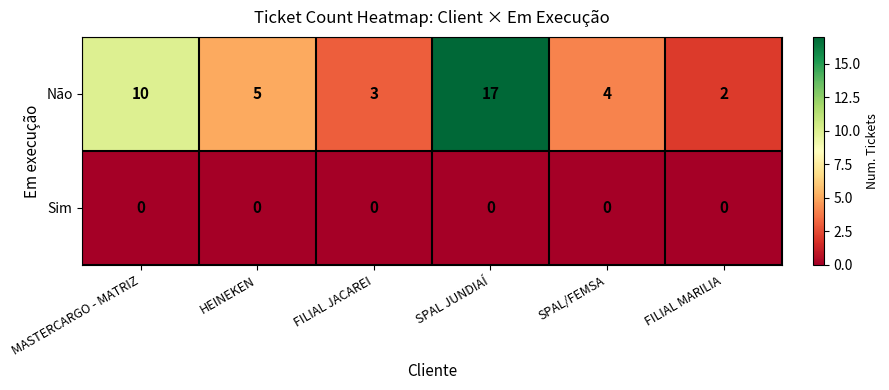

Reading left to right, what are all the values shown in this chart?

Não: 10	5	3	17	4	2
Sim: 0	0	0	0	0	0